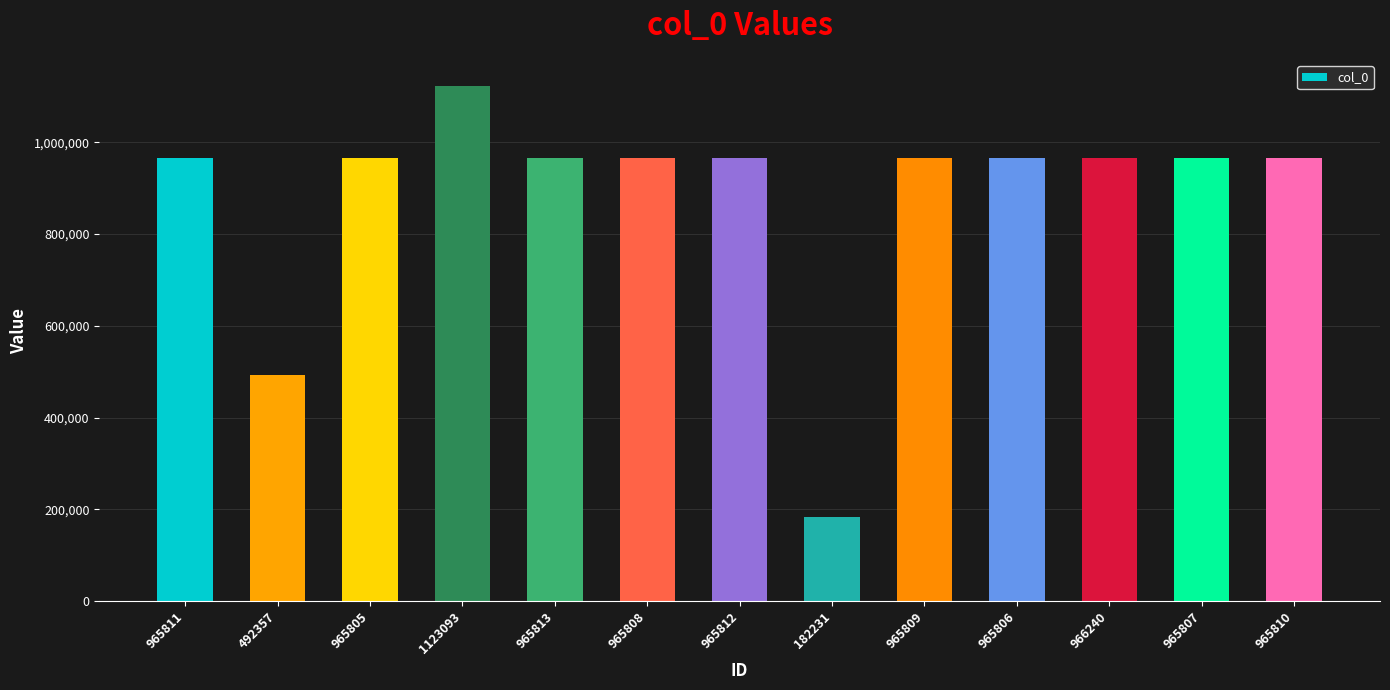

Approximately how many times larger is the value at 965812 compared to 492357?

2.0